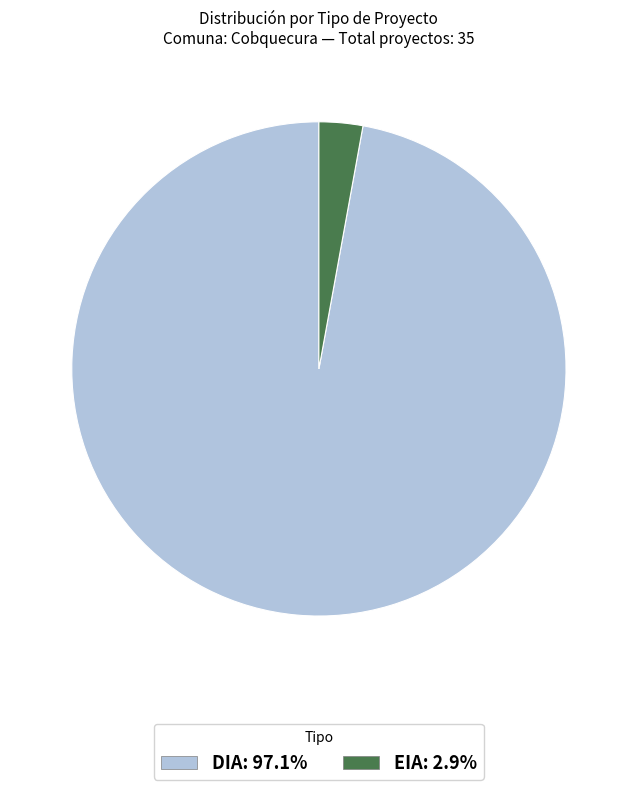

Do DIA and EIA together represent more than half of the pie?

Yes